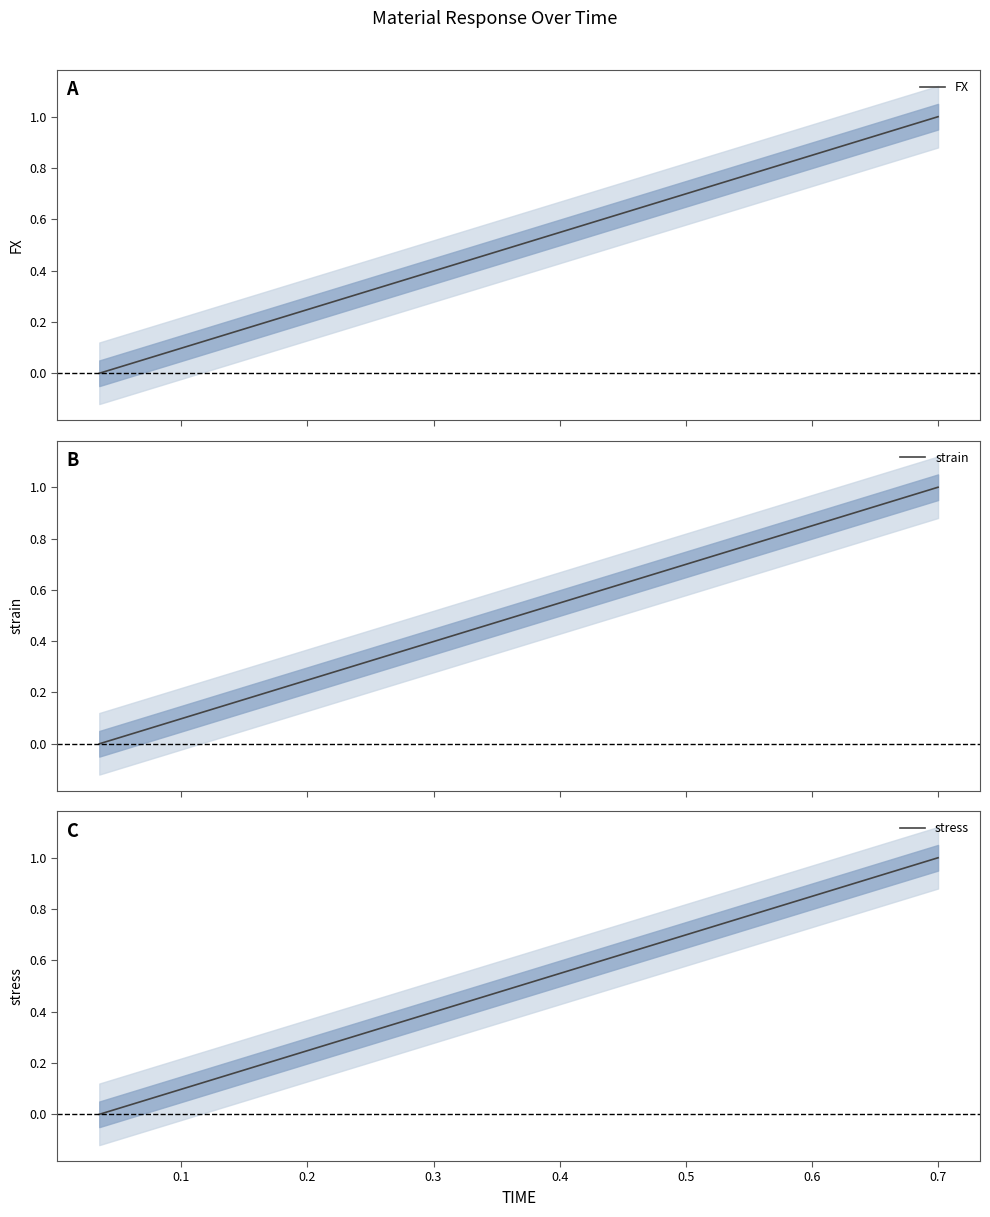

Reading left to right, what are all the values shown in this chart?

FX: 0.0	0.1	0.1	0.2	0.2	0.3	0.3	0.4	0.4	0.5	0.5	0.6	0.6	0.7	0.7	0.8	0.8	0.9	0.9	1.0
strain: 0.0	0.1	0.1	0.2	0.2	0.3	0.3	0.4	0.4	0.5	0.5	0.6	0.6	0.7	0.7	0.8	0.8	0.9	0.9	1.0
stress: 0.0	0.1	0.1	0.2	0.2	0.3	0.3	0.4	0.4	0.5	0.5	0.6	0.6	0.7	0.7	0.8	0.8	0.9	0.9	1.0